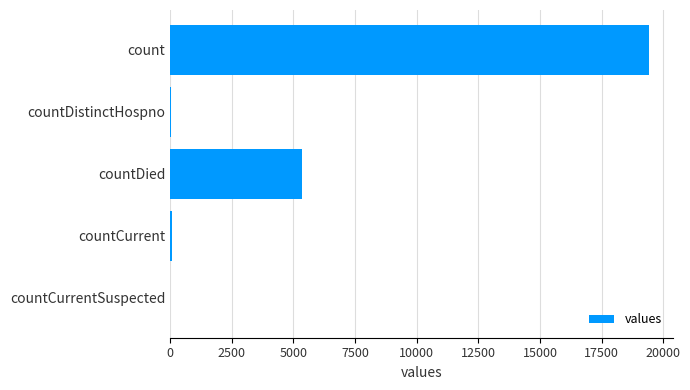

What is the maximum value shown in the chart?

19420